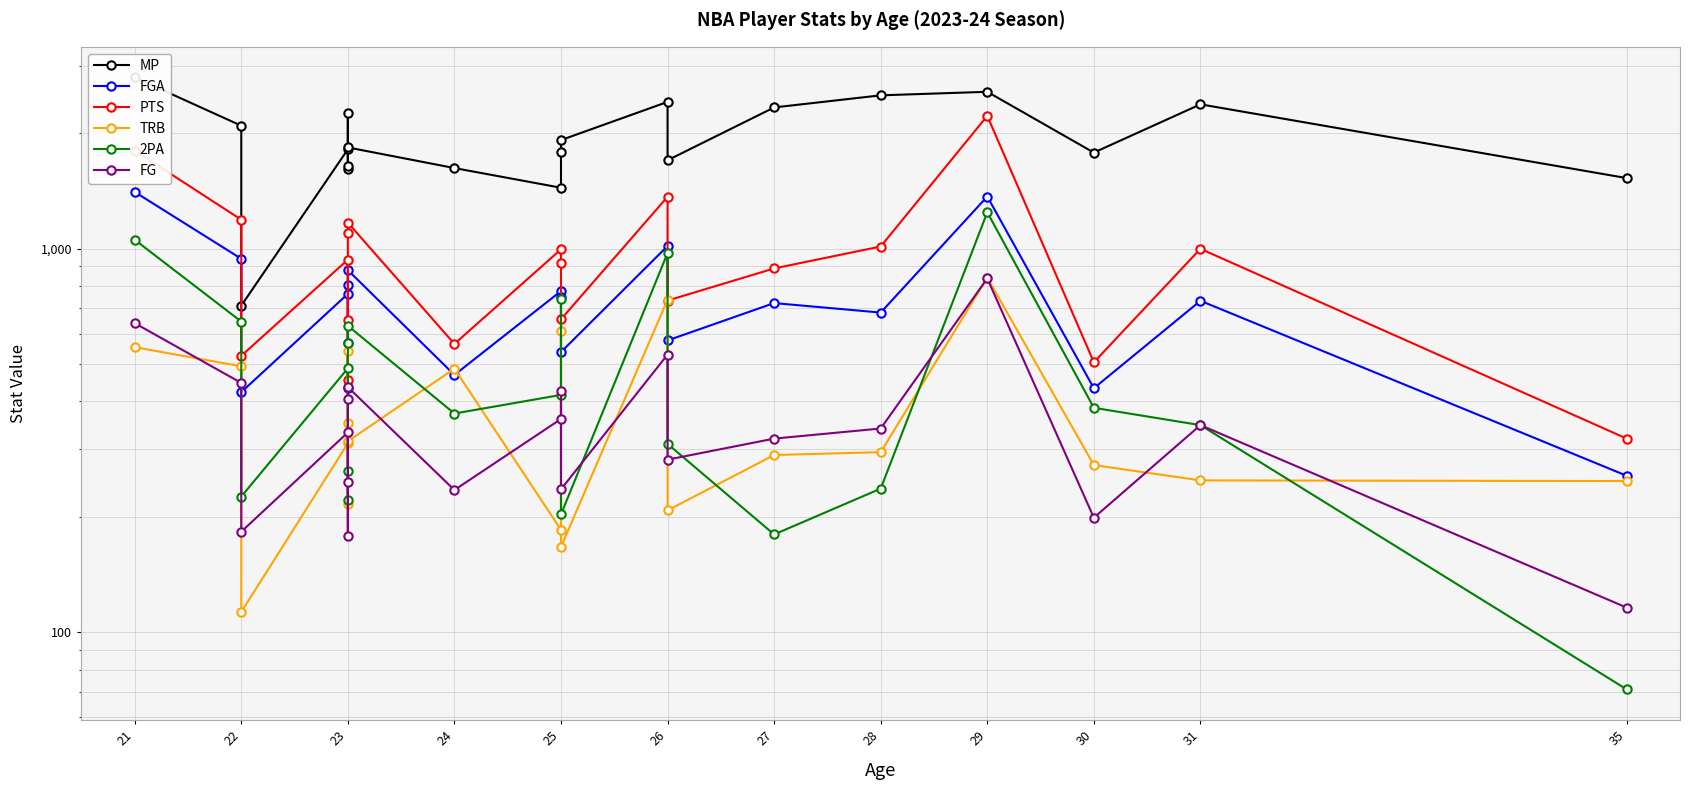

How many times do FG and 2PA cross each other?

4